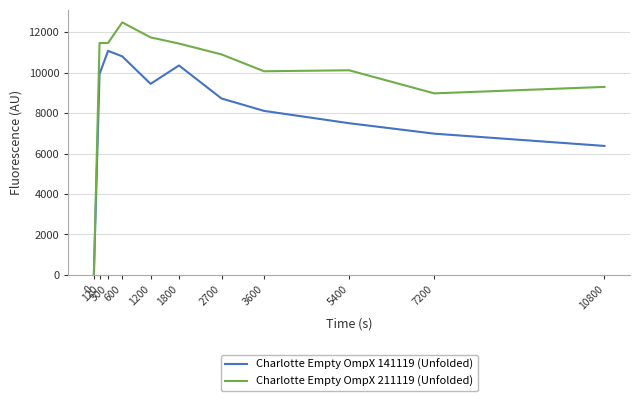

What are all the series names shown in the legend?

Charlotte Empty OmpX 141119 (Unfolded), Charlotte Empty OmpX 211119 (Unfolded)